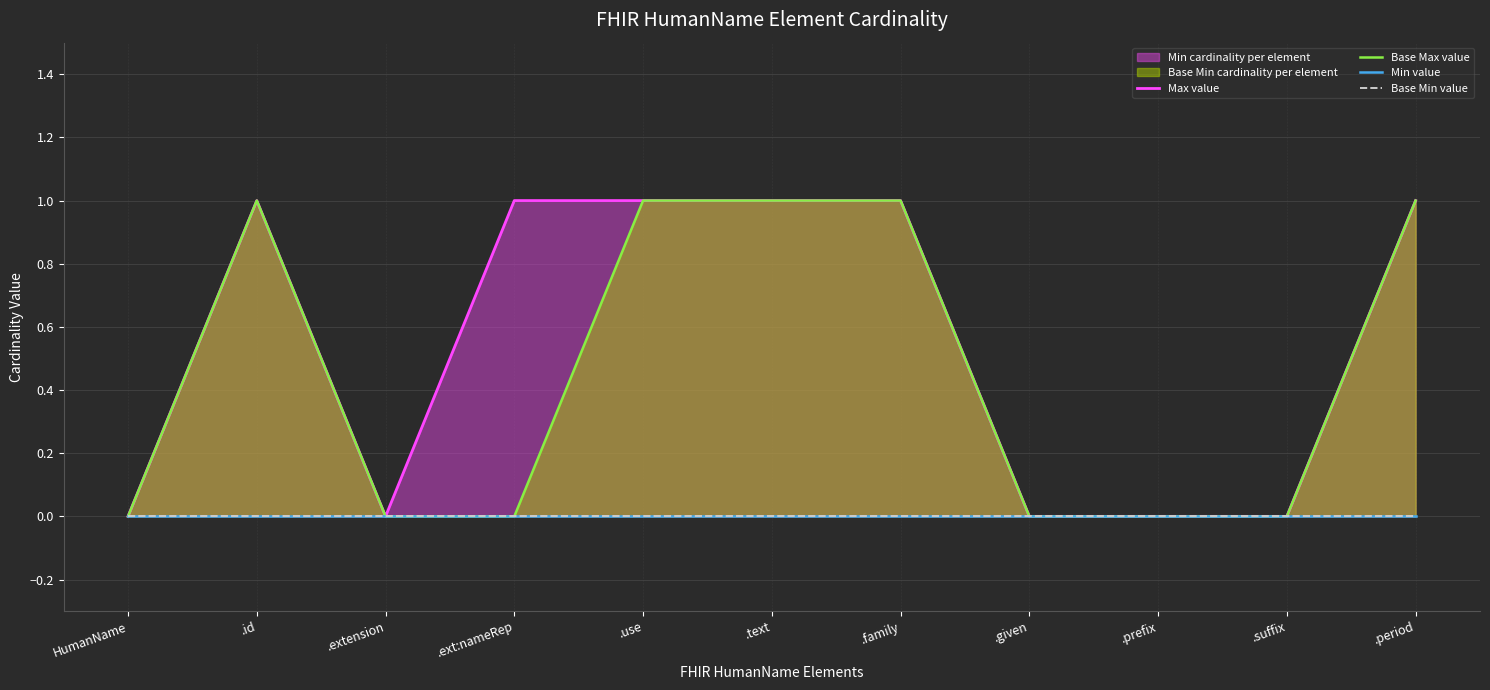

Count the Base Max value values in the range 0 to 1.

11